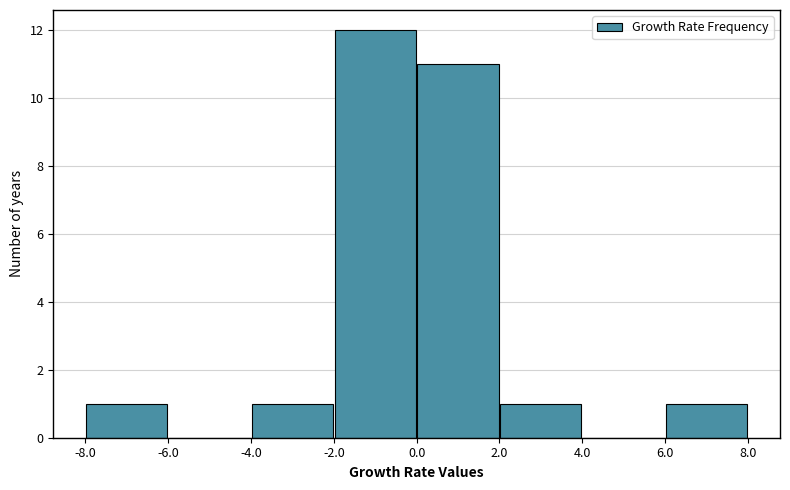

What is the height of the bar covering 0.0 to 2.0 on the x-axis? The values are not printed on the chart, so give them approximately, as read against the axis.

11